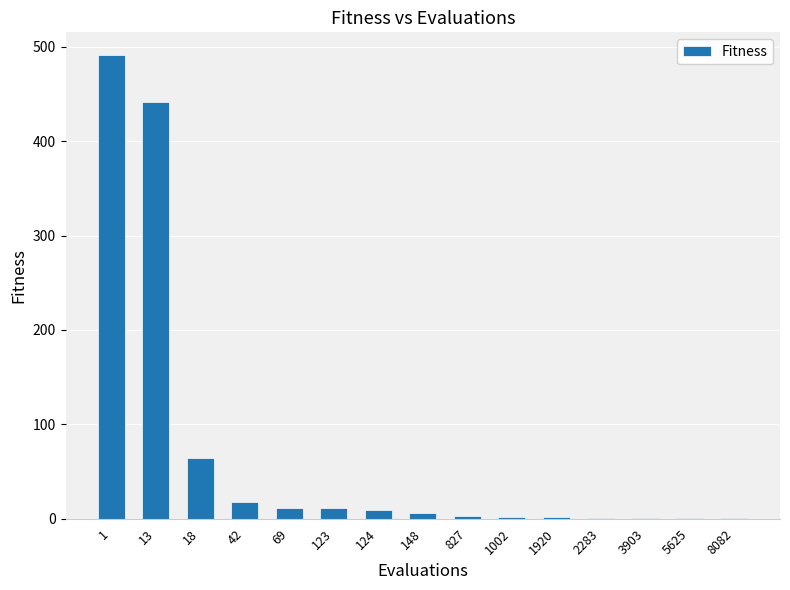

At which label is the value closest to 245?

18